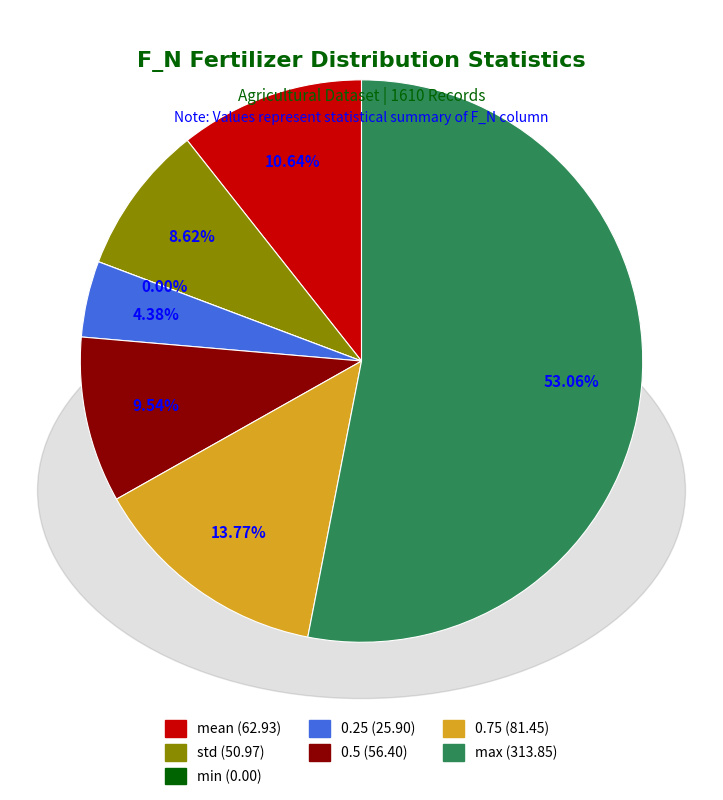

To the nearest percent, what is the difference between the min and 0.5 slice percentages?

10%